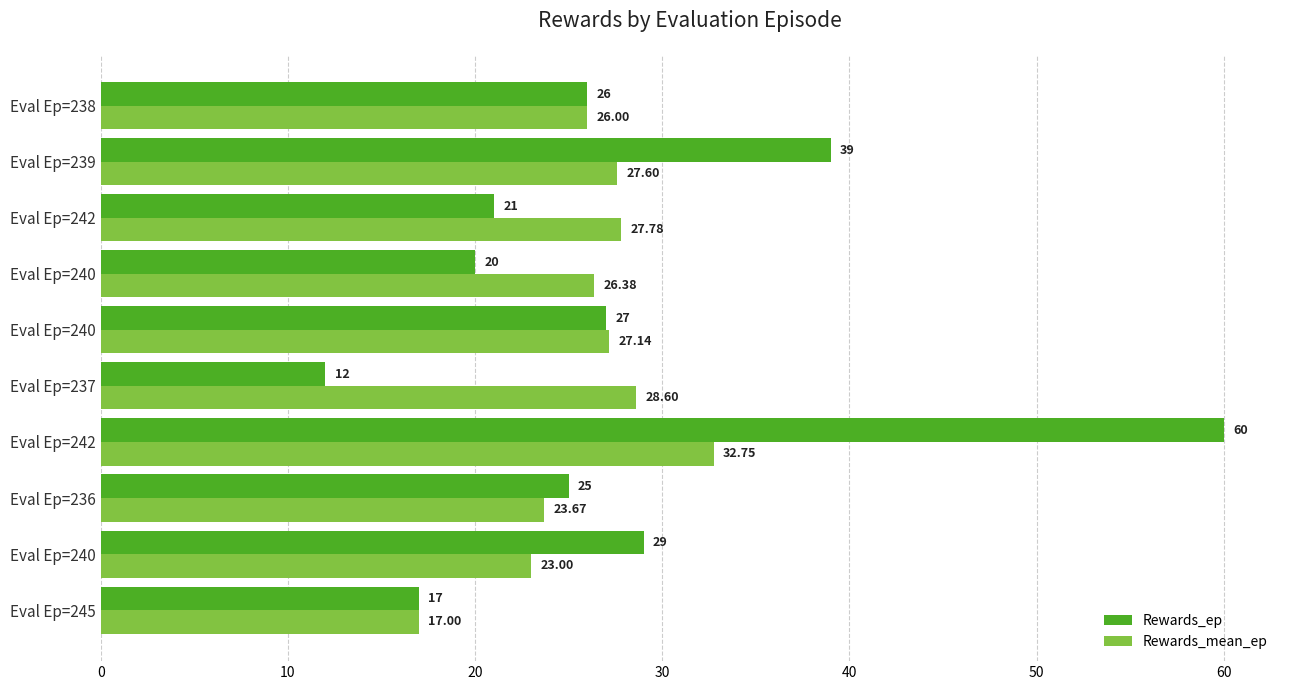

What are all the series names shown in the legend?

Rewards_ep, Rewards_mean_ep